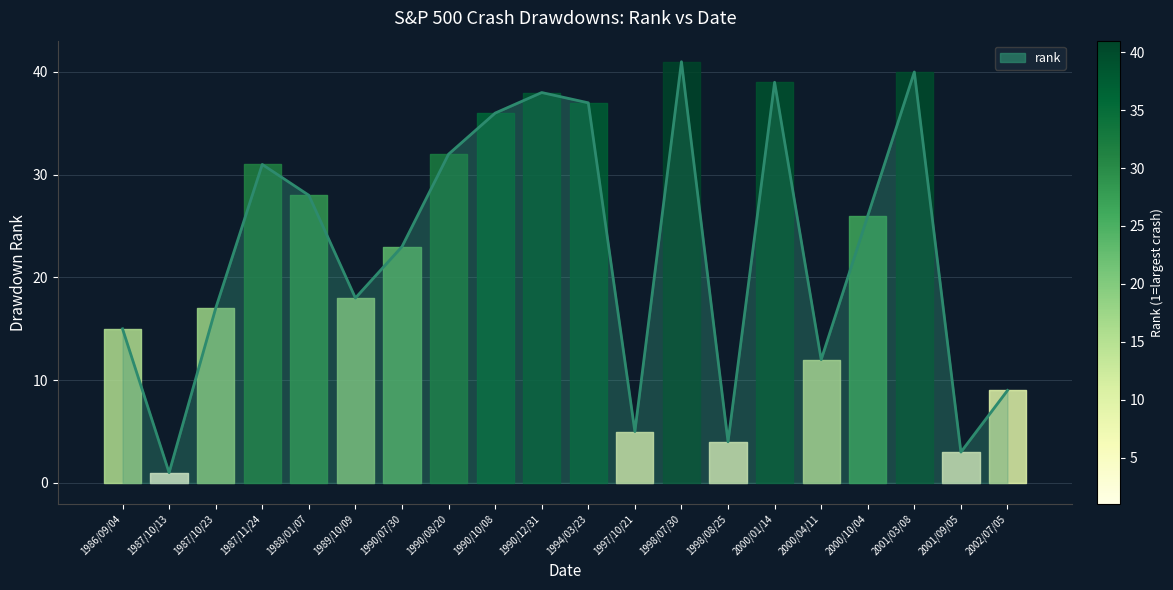

What is the difference between the second highest and second lowest values?

37